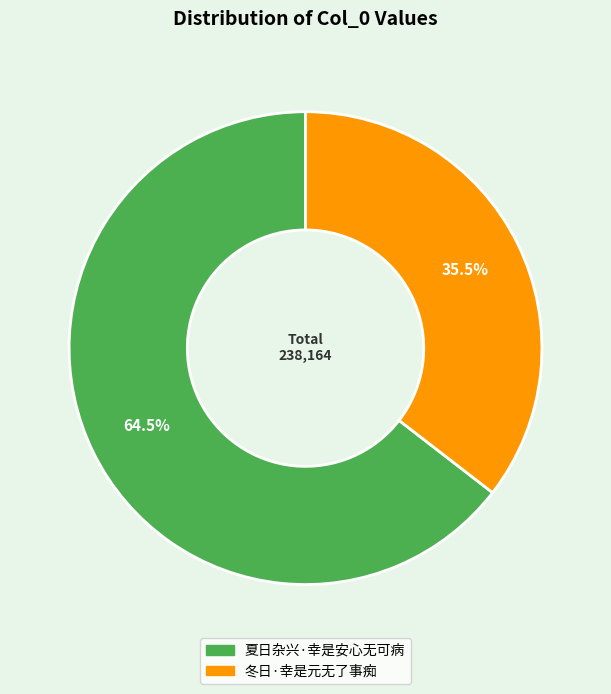

Does 冬日·幸是元无了事痴 account for over 50% of the chart?

No